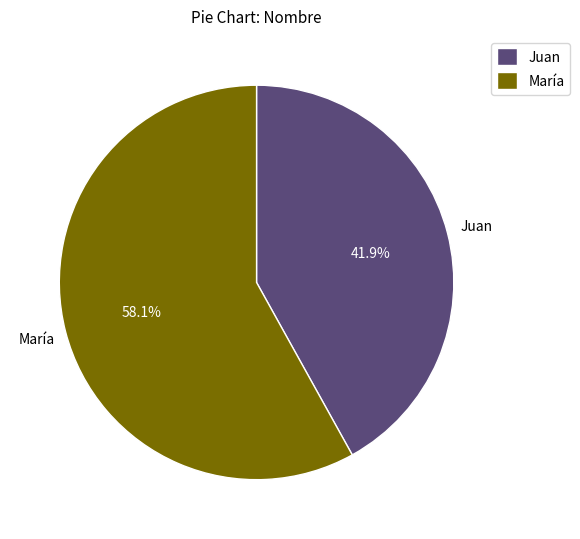

Count the number of slices in the pie.

2